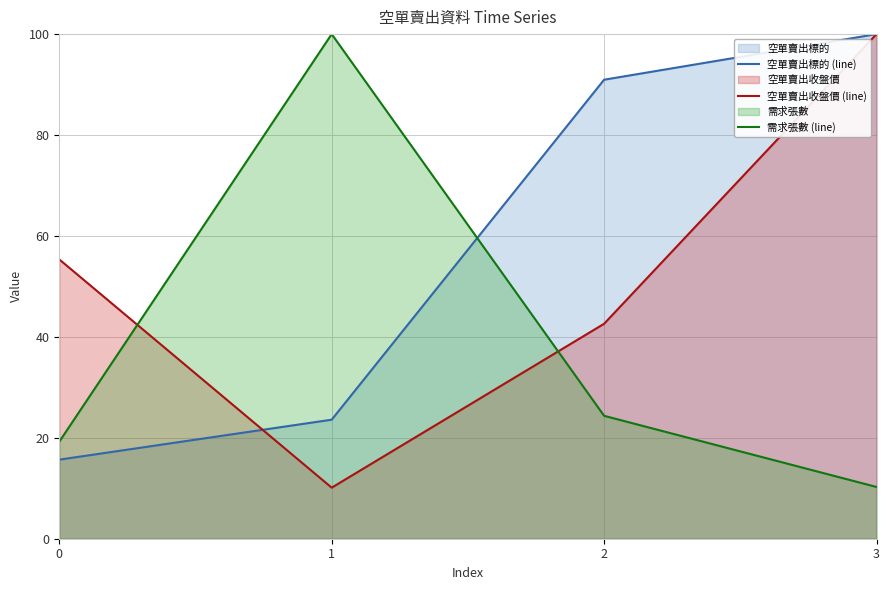

Which series has the largest range (max minus min)?

空單賣出收盤價 (line)